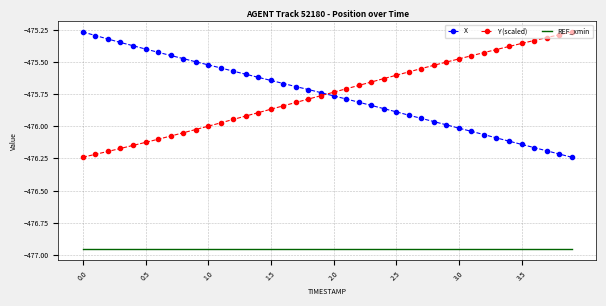

True or false: X and REF_xmin cross at least once.

False